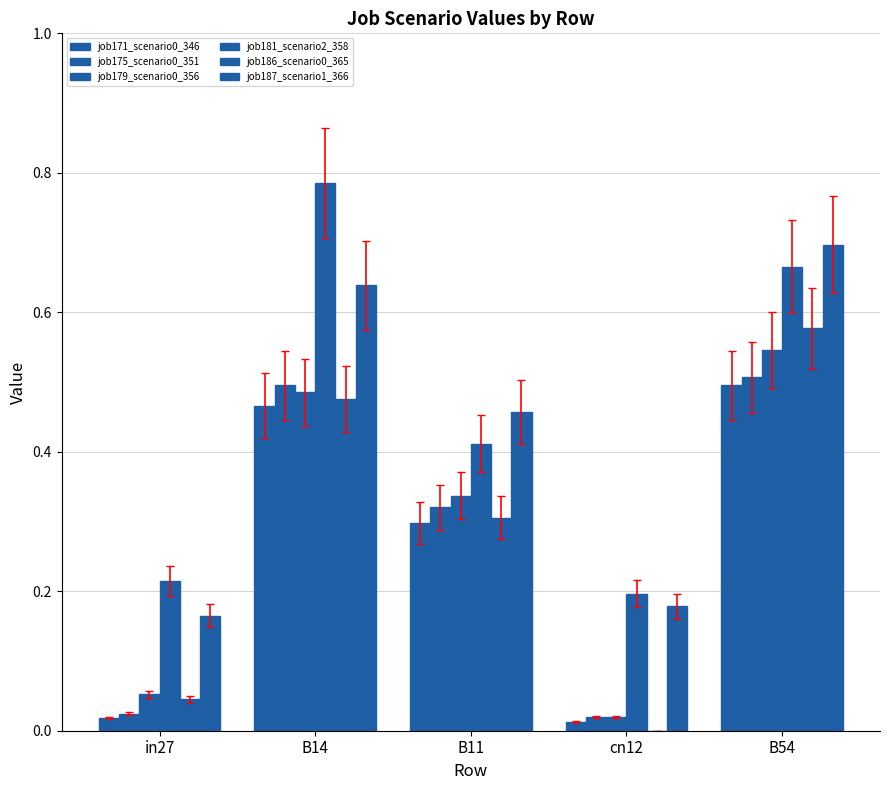

Does the chart contain stacked bars?

No